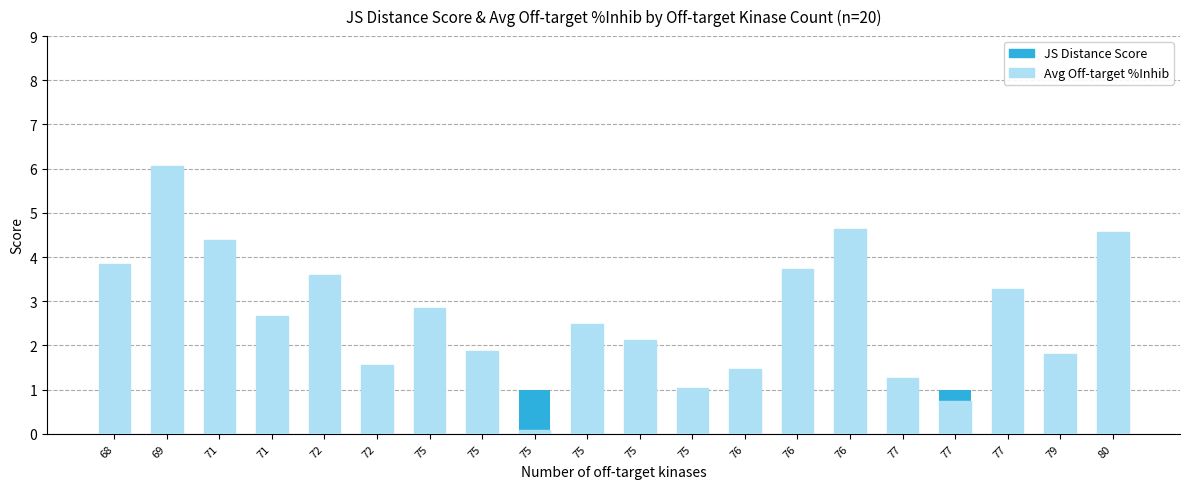

Which series changed the most between 69 and 77?

Avg Off-target %Inhib